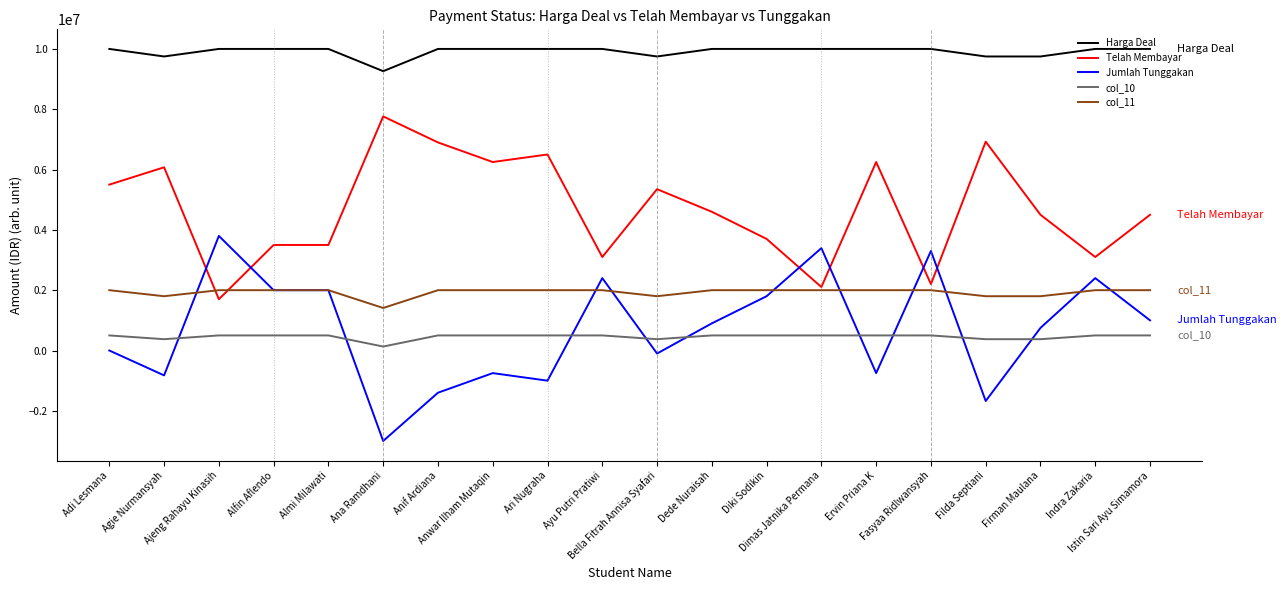

What position from the right is Alfin Aflendo?

17